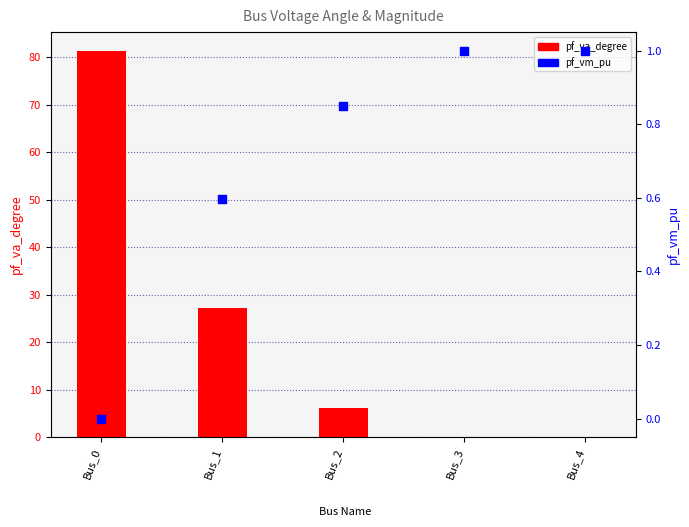

What is the total value across all series at Bus_3?

1.0